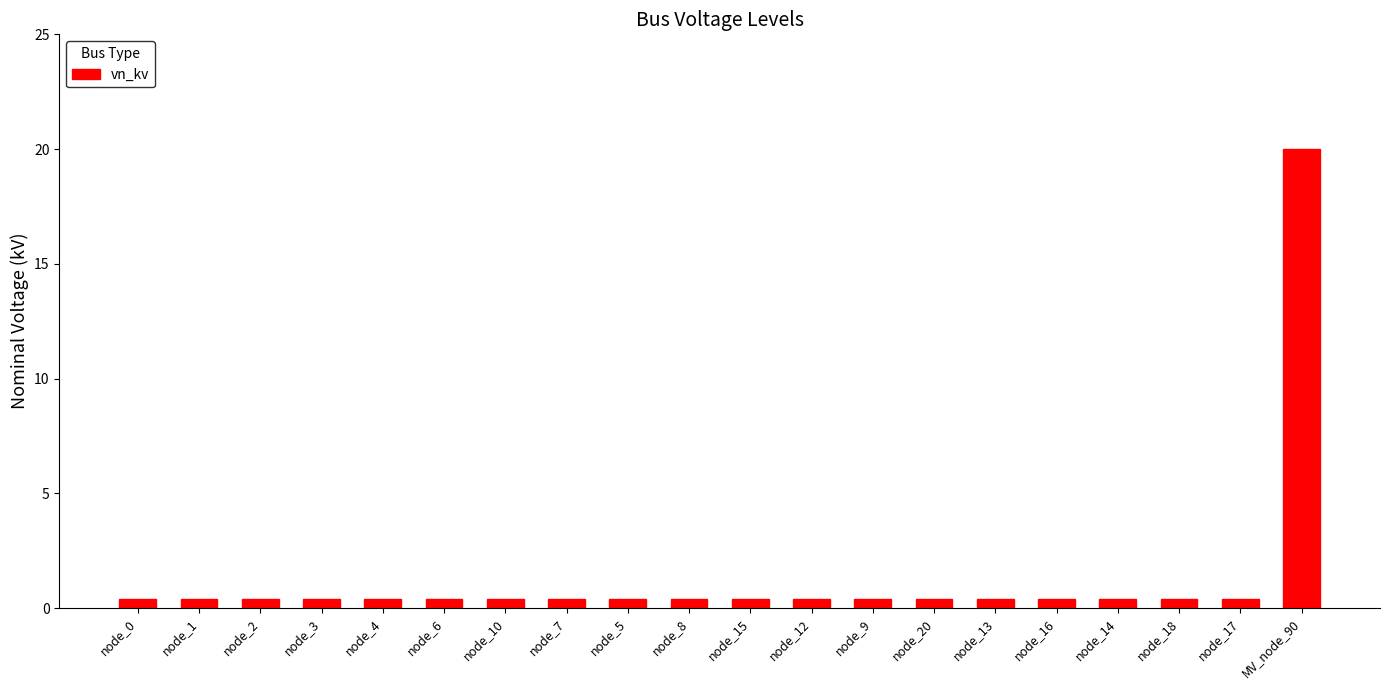

What is the sum of the values at node_9 and node_0?

0.8